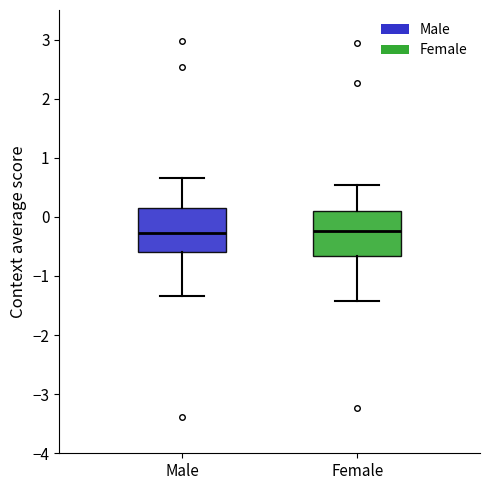

Where is the upper edge of the box for Female on the y-axis? The values are not printed on the chart, so give them approximately, as read against the axis.

0.1